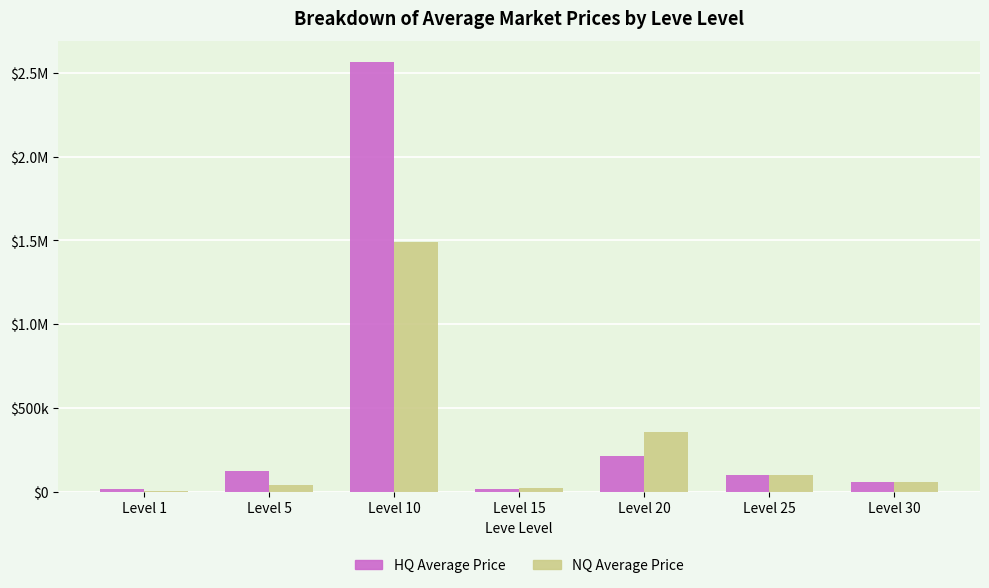

Are the bars grouped side by side (vs. stacked)?

Yes